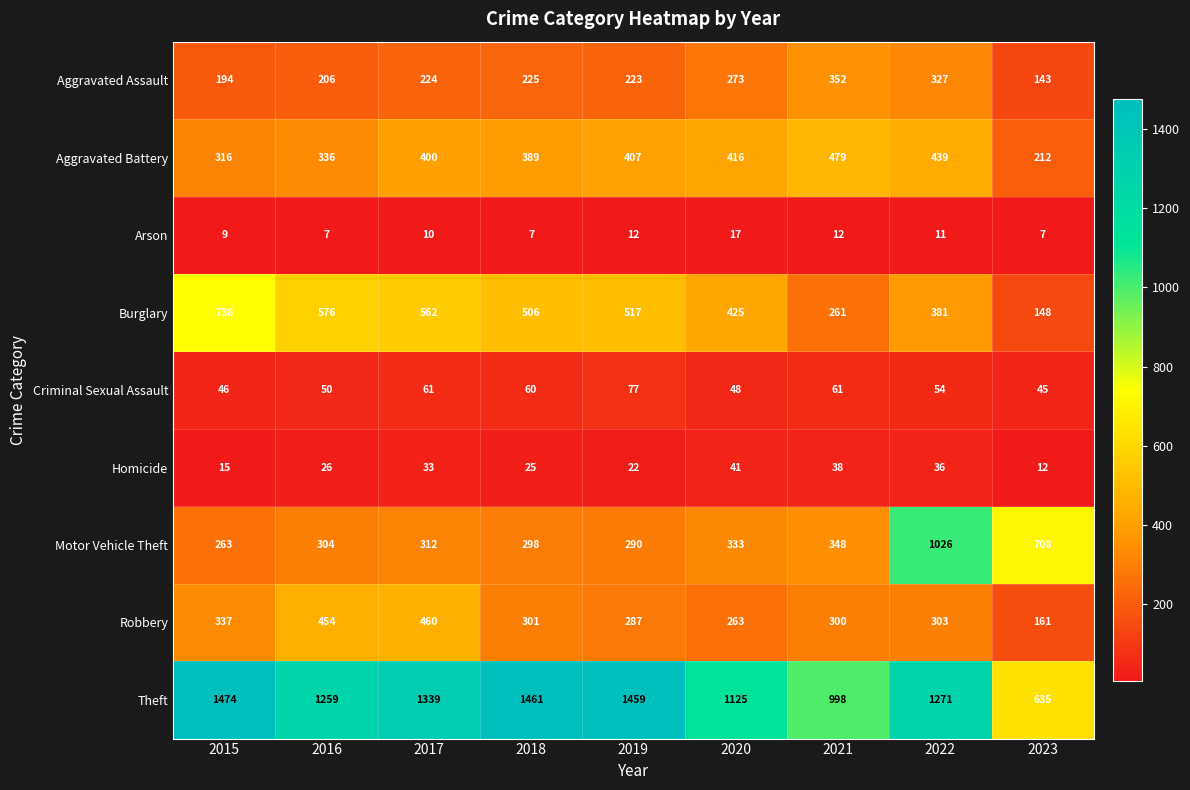

What value does the Arson series have at 2020?

17